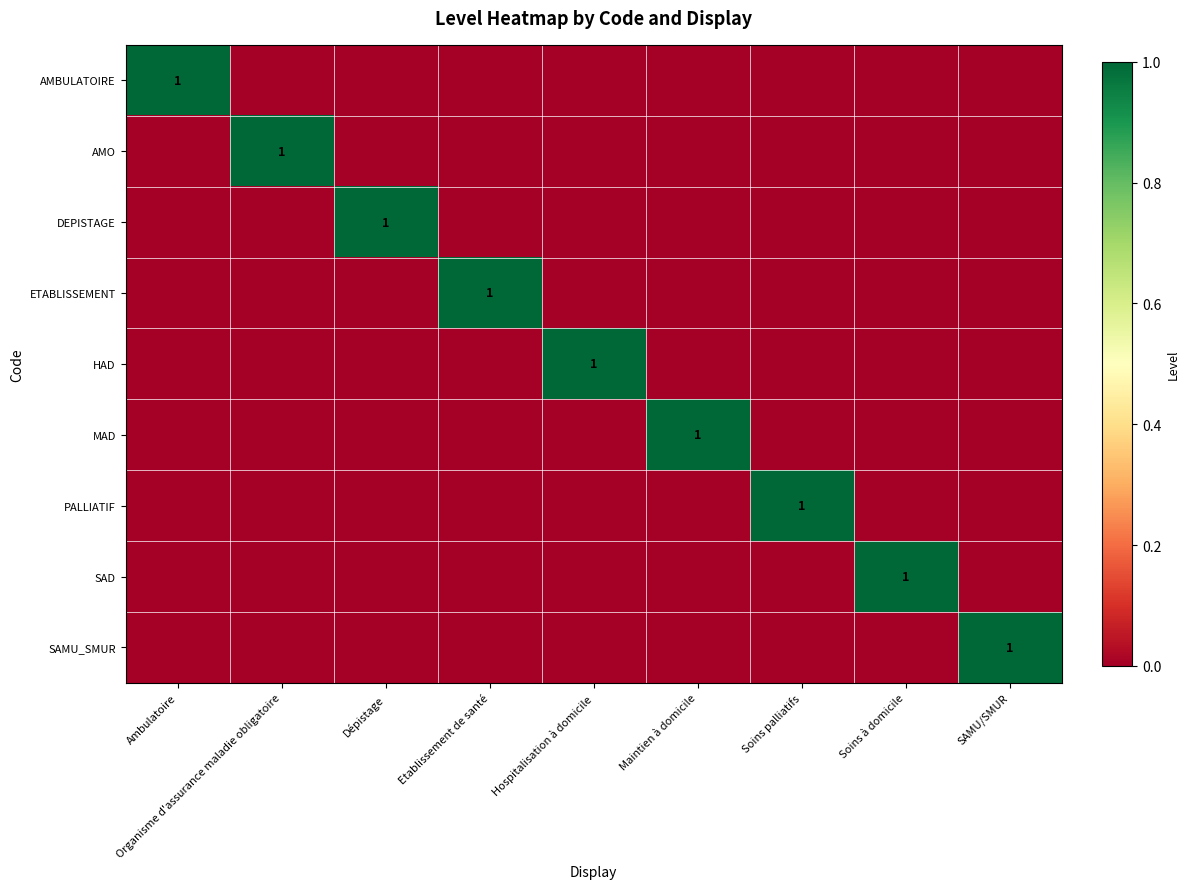

What is the spread (max minus min) of values at SAMU/SMUR?

1